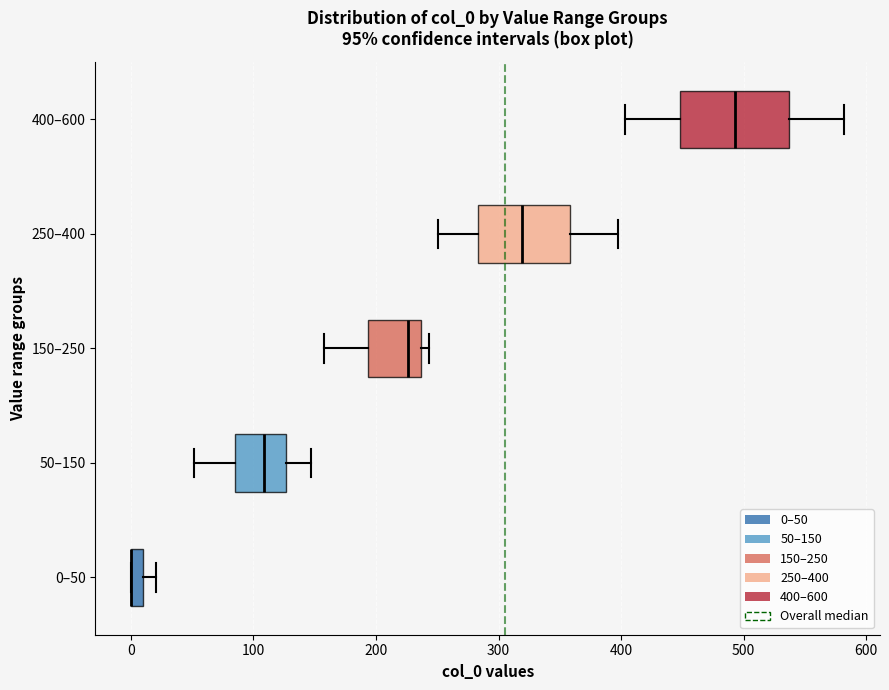

Which box is the widest, from its left edge to its right edge?

400–600